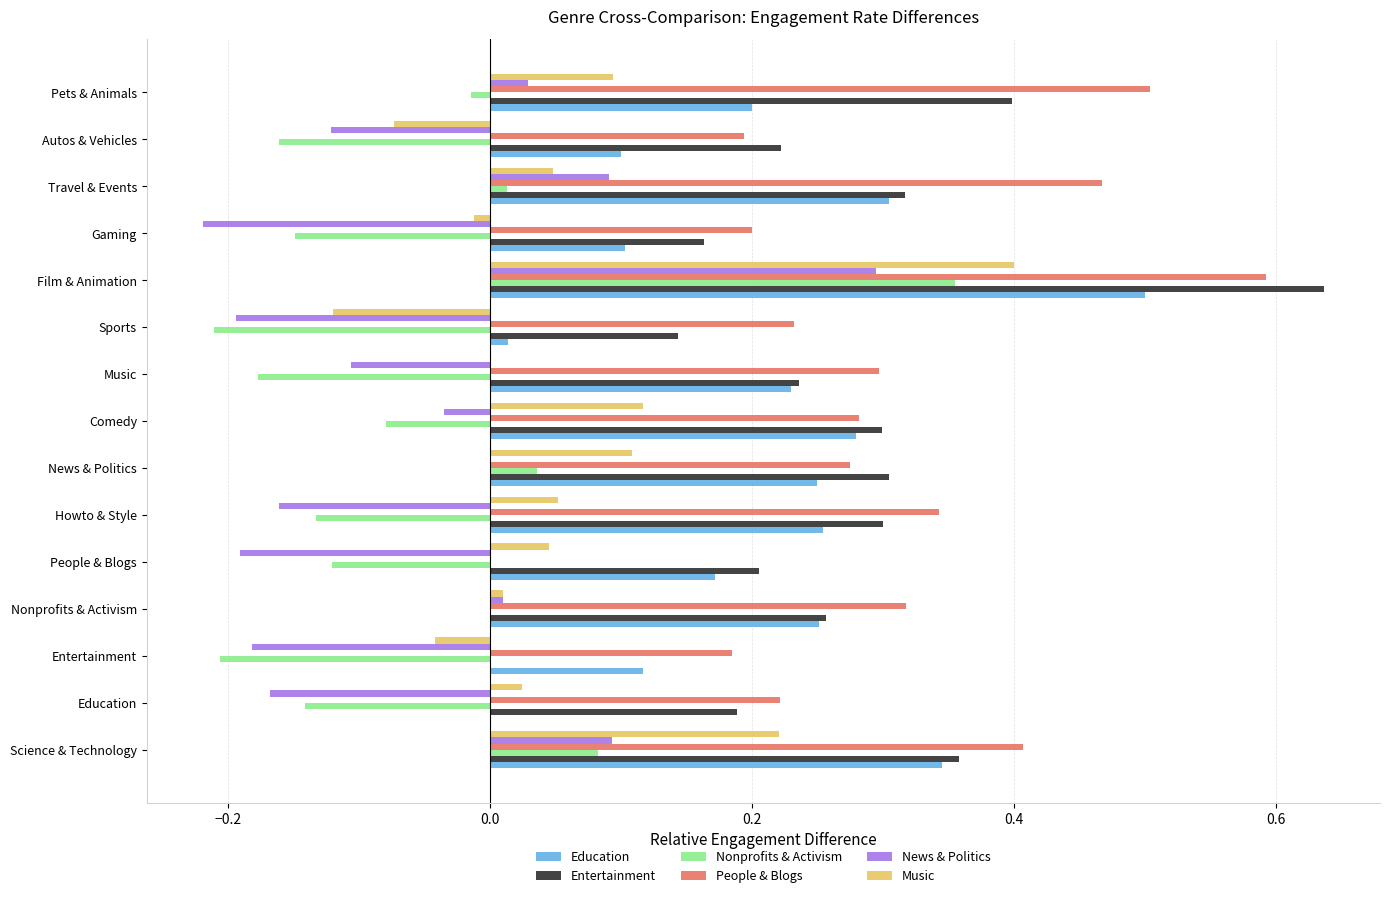

The Entertainment series shows 0.3 at Howto & Style. True or false?

True